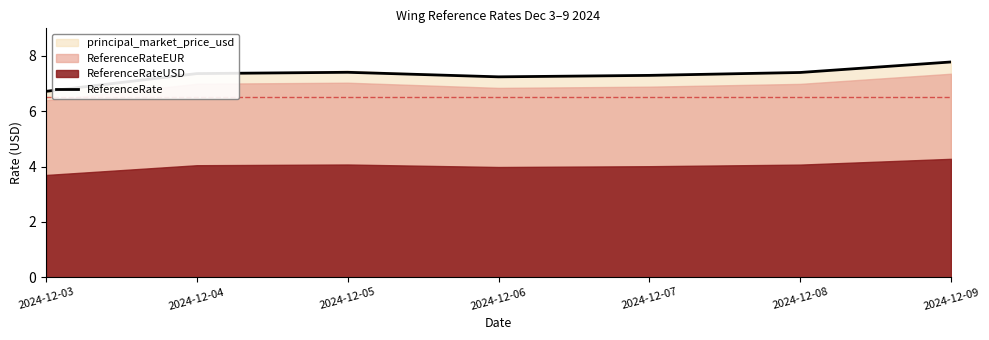

List the labels in order of value, smallest first.

2024-12-03, 2024-12-06, 2024-12-07, 2024-12-04, 2024-12-08, 2024-12-05, 2024-12-09